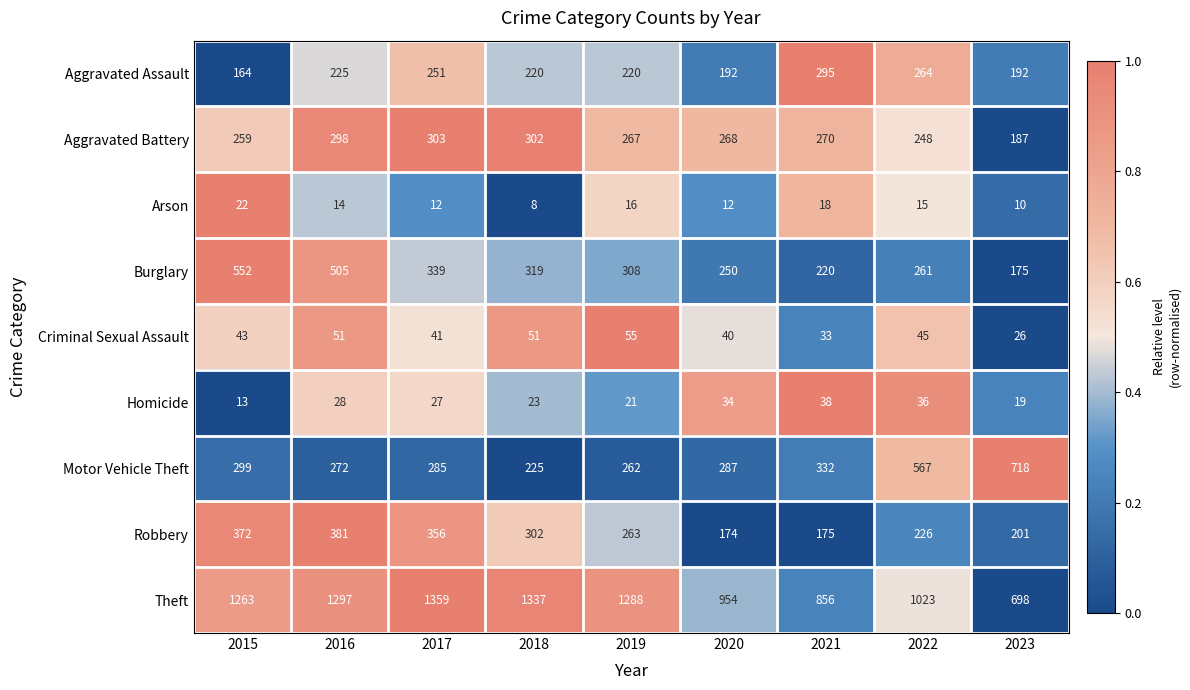

At how many categories does at least one series exceed 640?

9